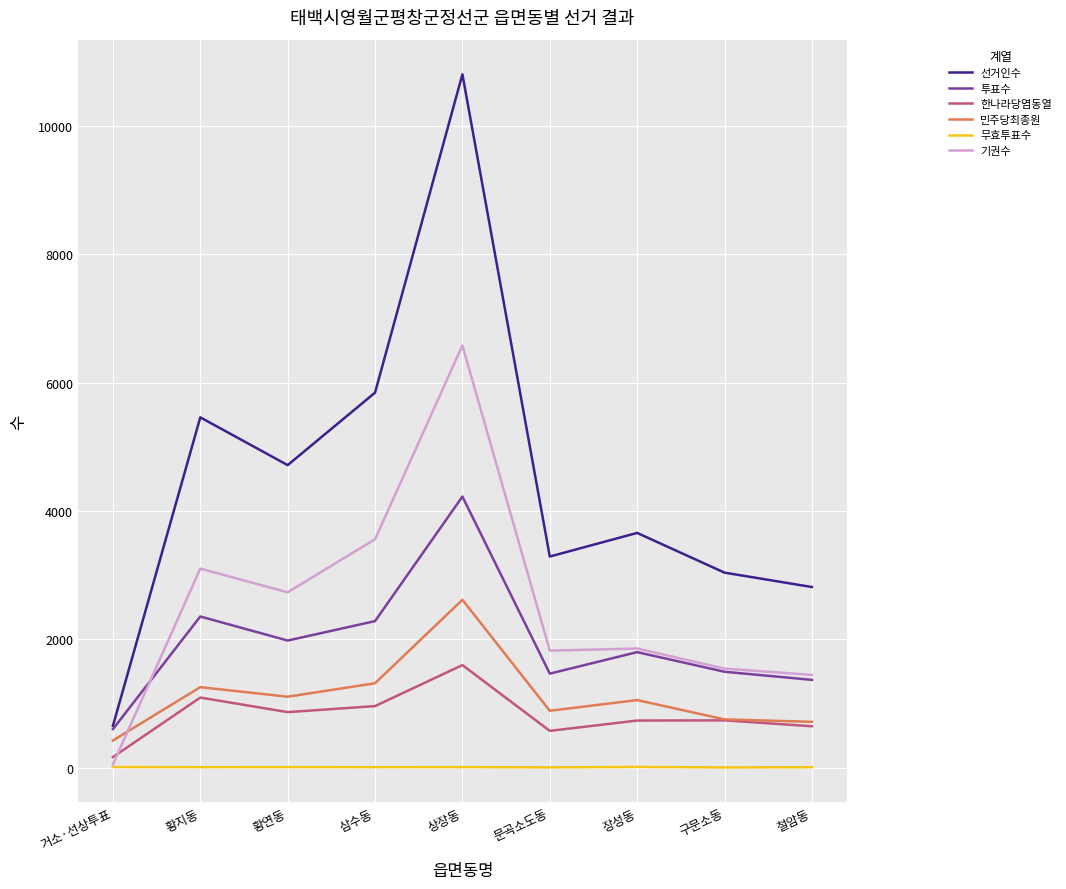

Which series has the largest range (max minus min)?

선거인수